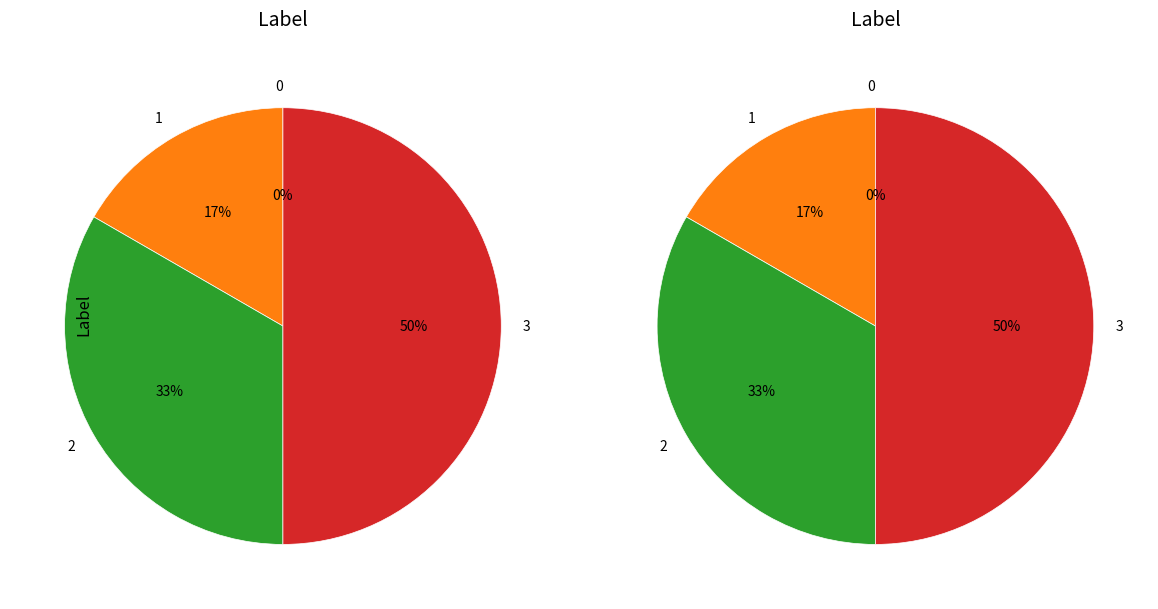

Does 1 represent more than half of the total?

No